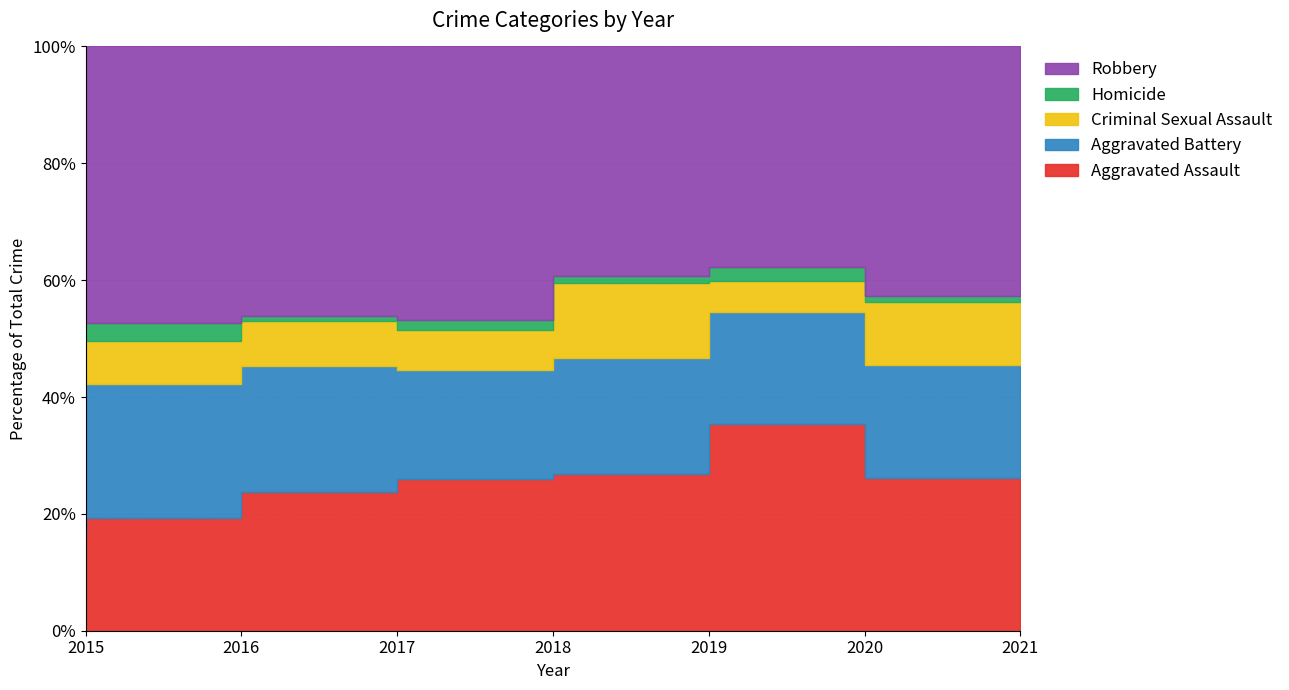

Which category has the lowest value in the Aggravated Battery series?

2021